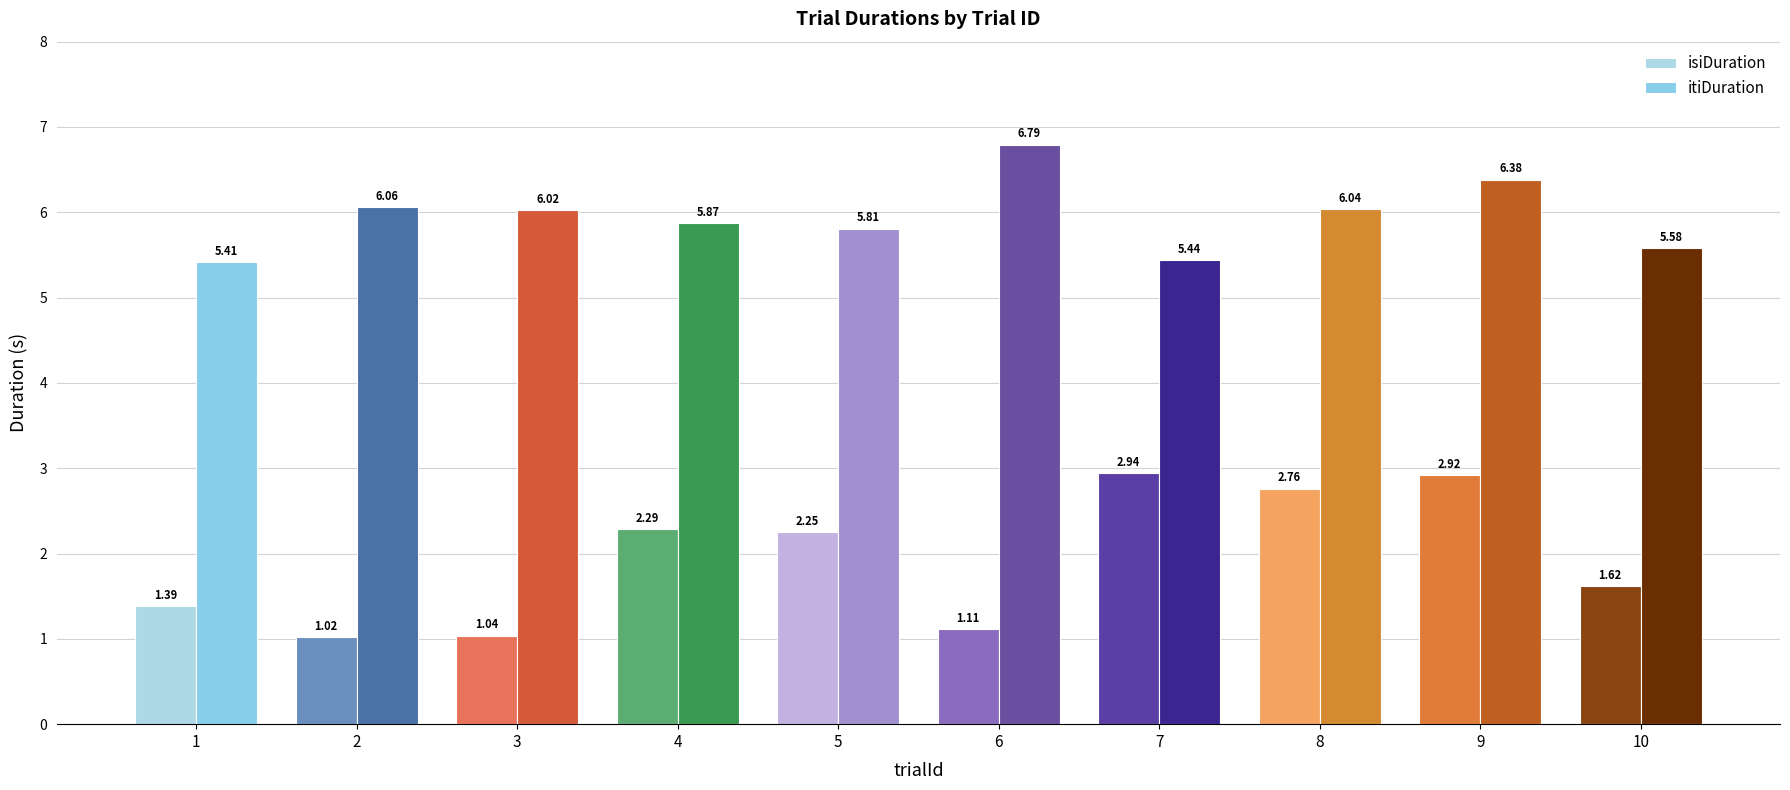

What is the difference between the maximum and minimum values in the itiDuration series?

1.4